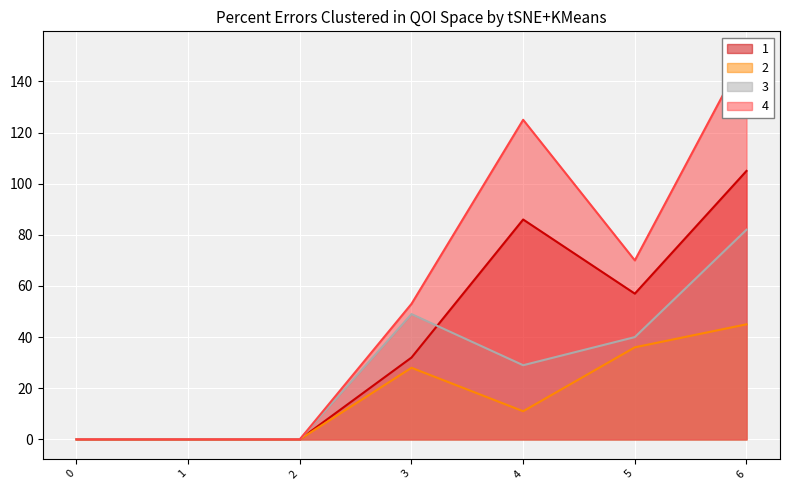

Which category has the highest value in the 2 series?

6